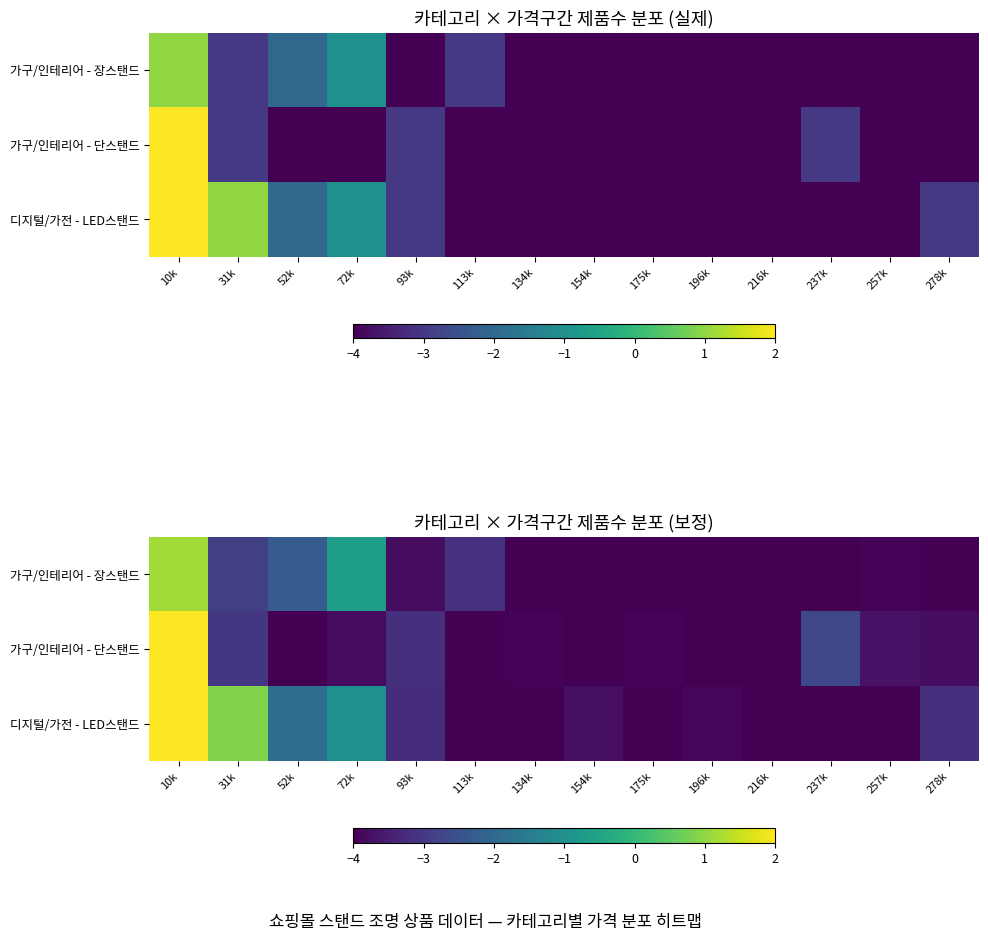

Is it true that 가구/인테리어 - 장스탠드 equals 1.2 at 10k?

True